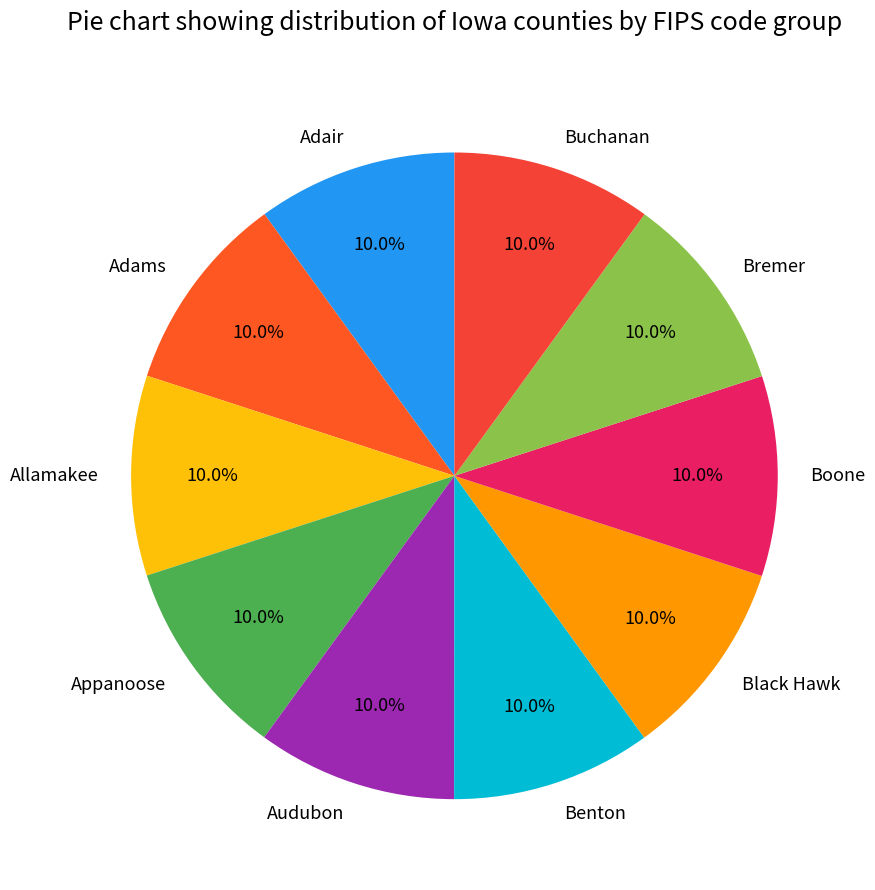

Combined, what portion of the pie is Bremer and Appanoose?

20.0%